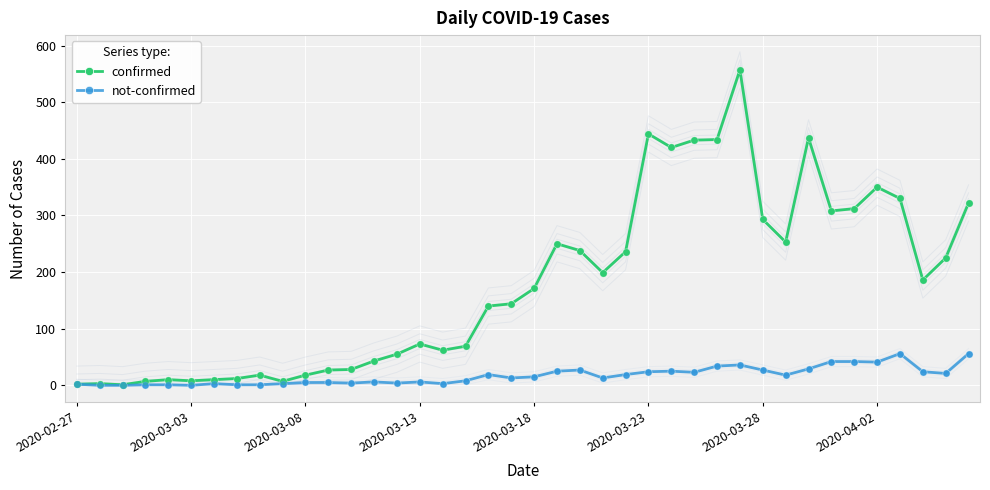

At which category is the sum across all series the highest?

29